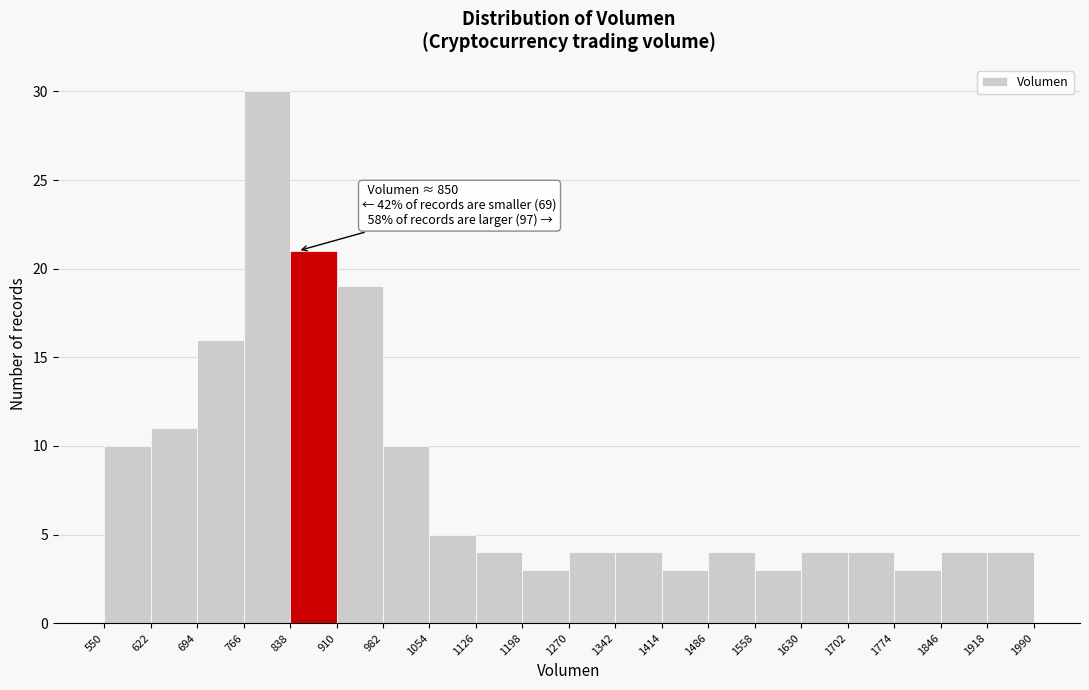

Over which range of the x-axis is the bar tallest?

766 to 838